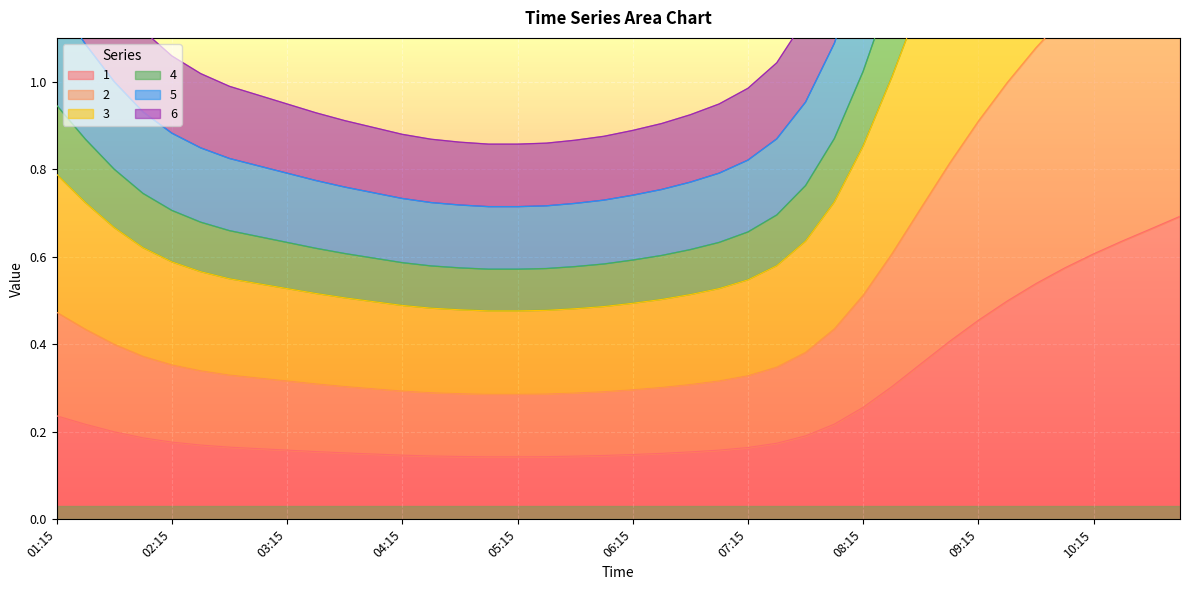

What are all the series names shown in the legend?

1, 2, 3, 4, 5, 6